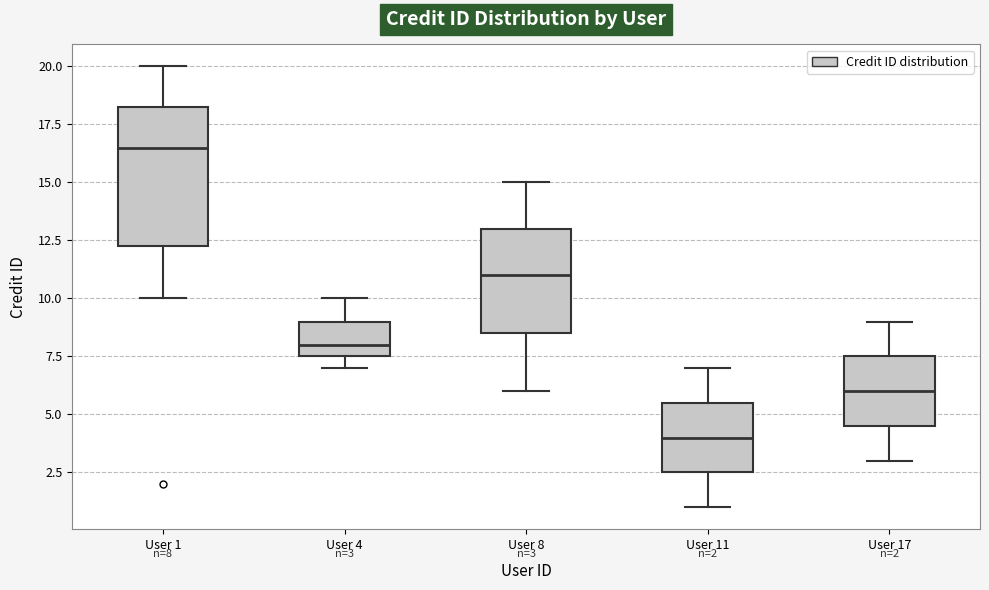

Which box has the highest median line?

User 1